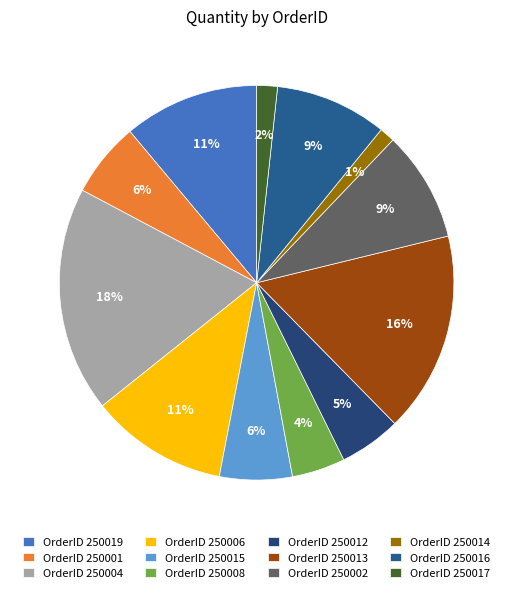

Does any single category account for the majority?

No